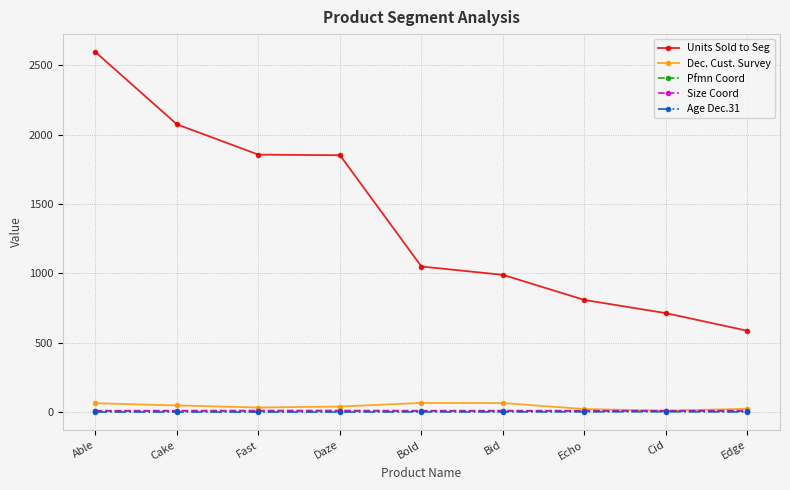

What is the smallest value displayed?

1.3